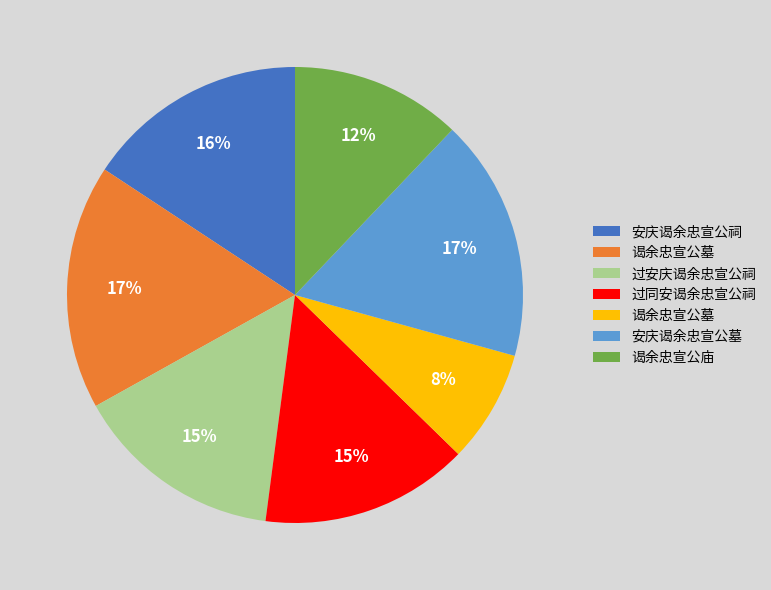

To the nearest percent, what is the average slice percentage?

14%